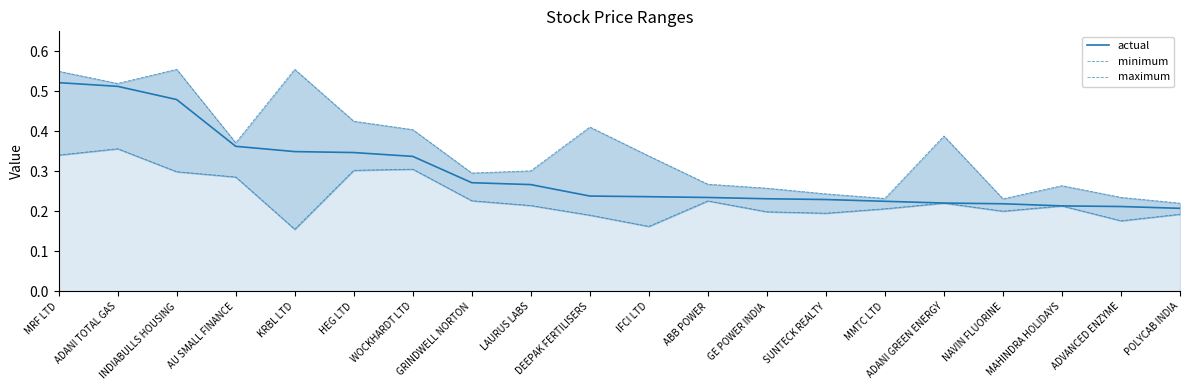

True or false: maximum and minimum intersect in this chart.

False